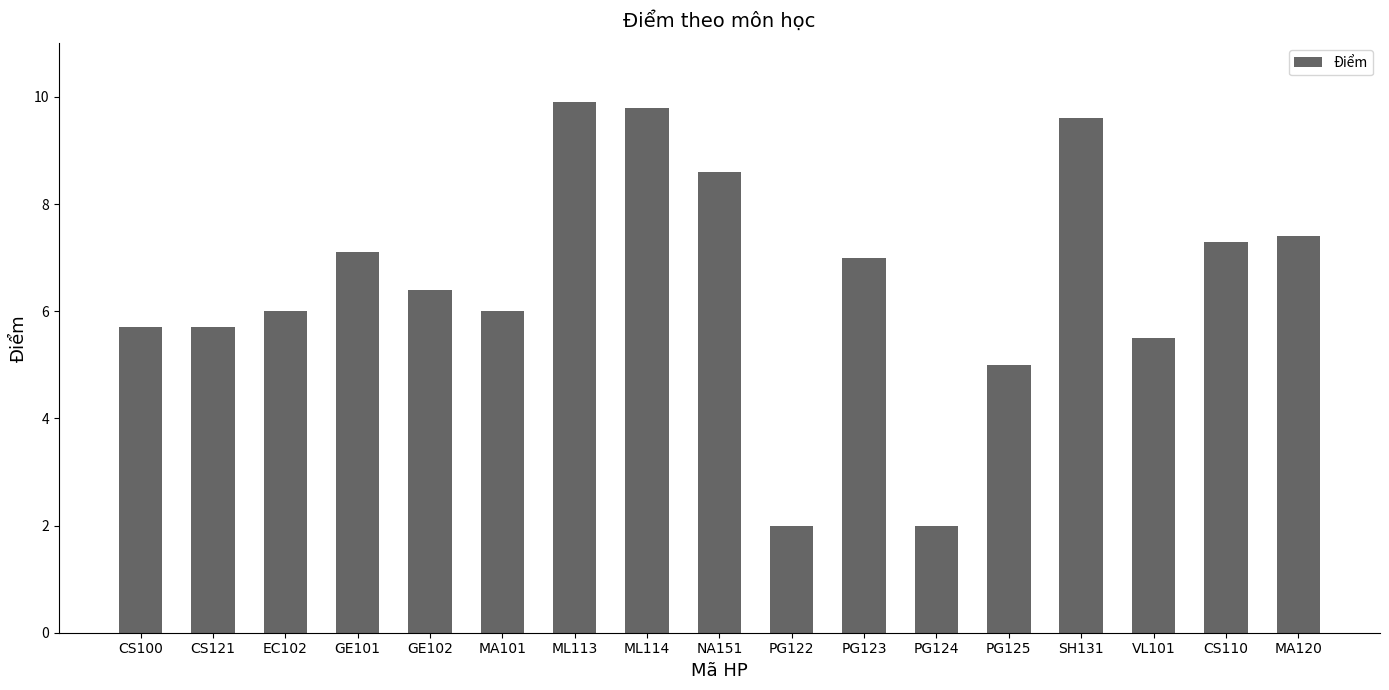

How many data points does each series have?

17